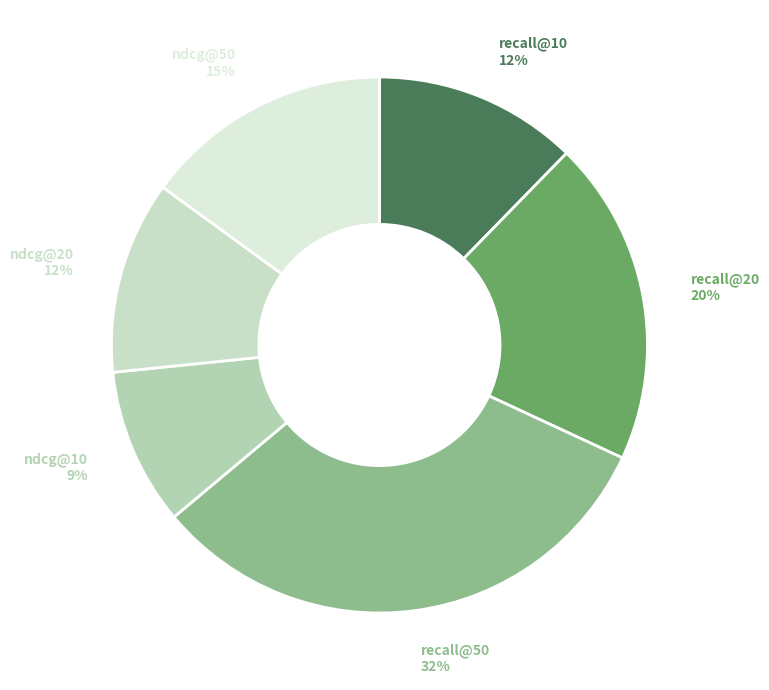

Does ndcg@10 represent more than half of the total?

No